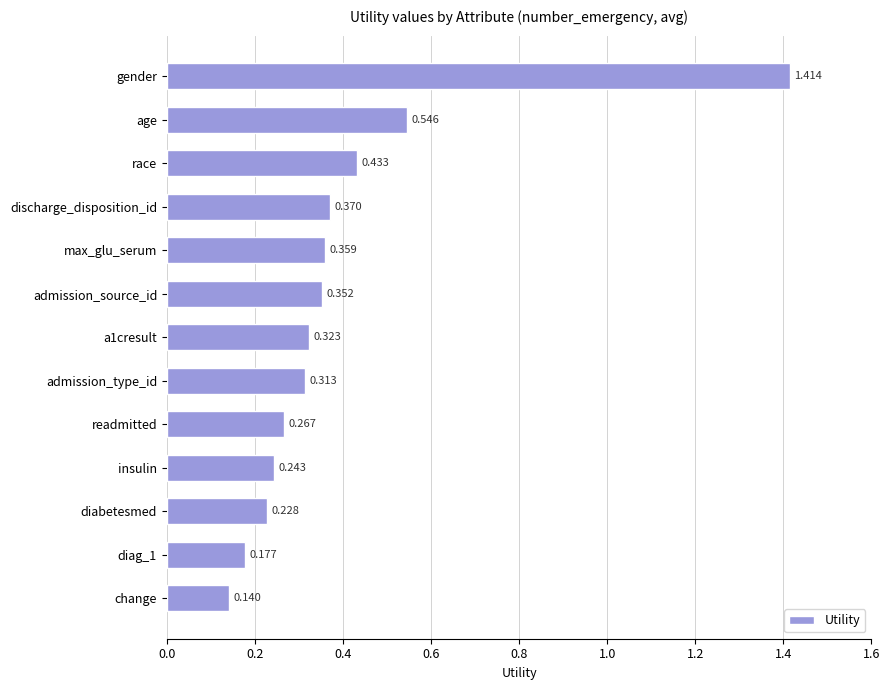

Which label corresponds to the largest value in the chart?

gender